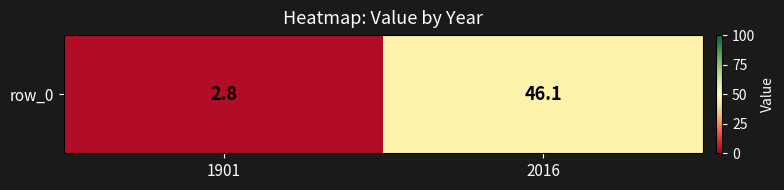

What is the ratio of the value at 2016 to the value at 1901?

16.5